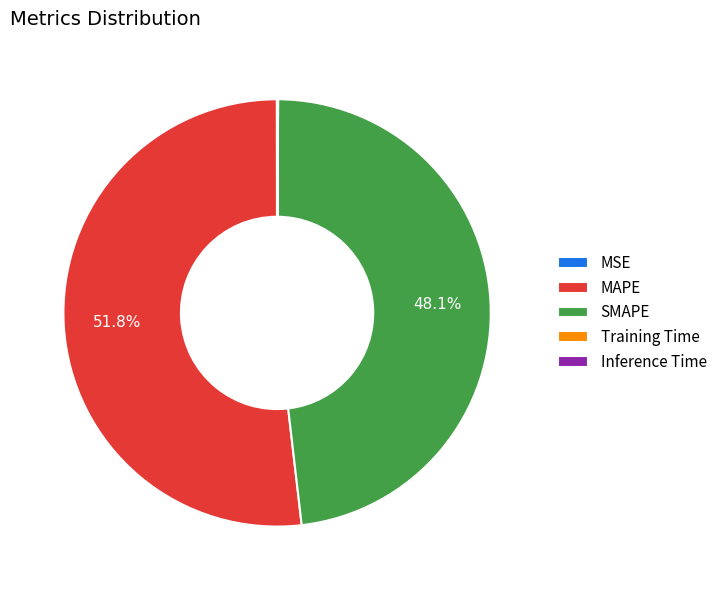

How much of the chart is everything except SMAPE?

51.9%